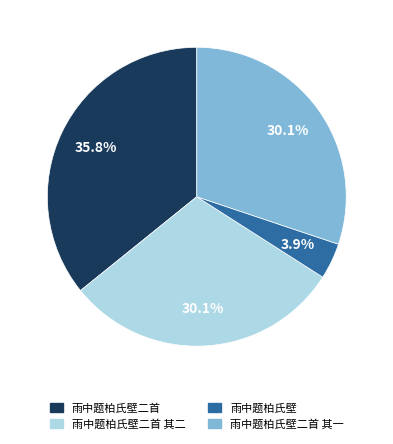

Is there a majority slice in this chart?

No